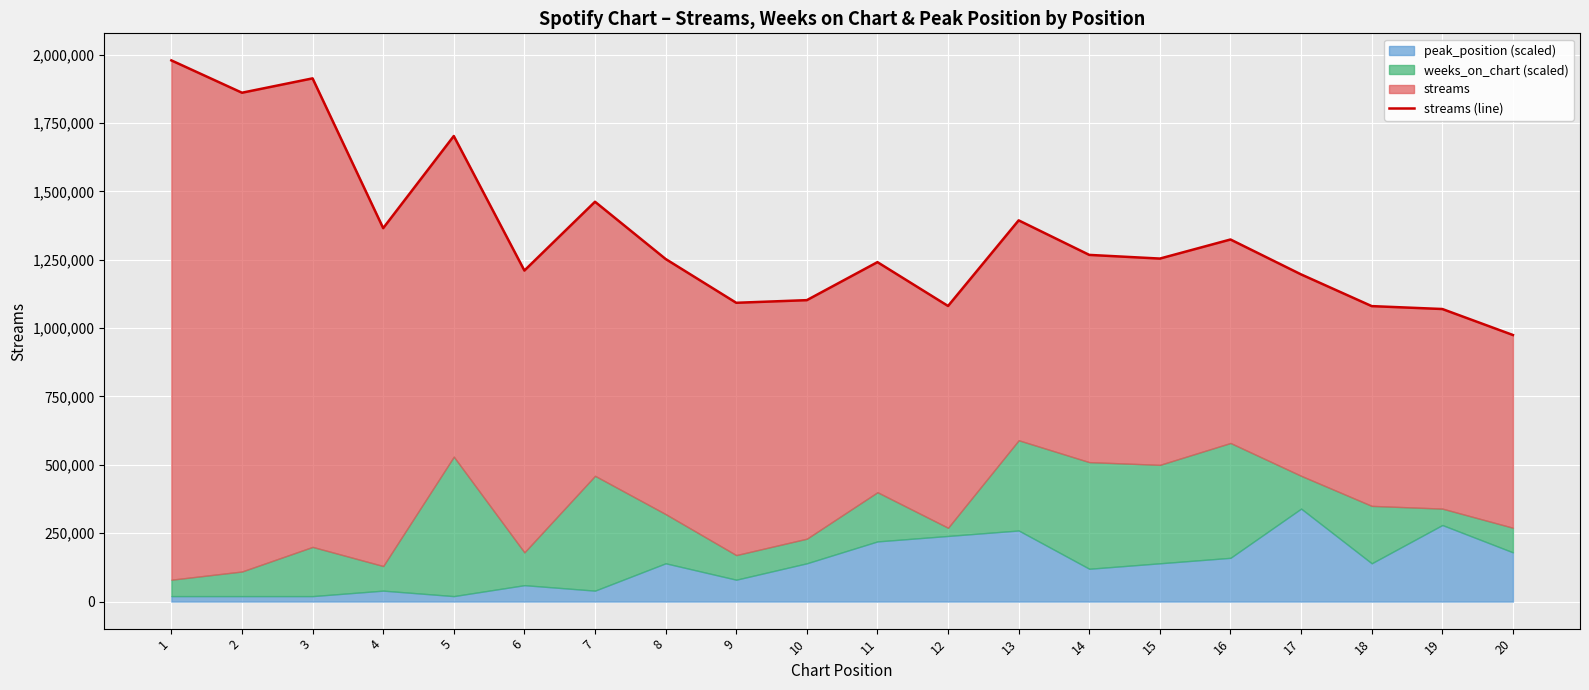

Reading left to right, extract all data points from this chart.

1=1979228	2=1860980	3=1913461	4=1365696	5=1702628	6=1210667	7=1462242	8=1252885	9=1092701	10=1102369	11=1241357	12=1081049	13=1394173	14=1267874	15=1254435	16=1324196	17=1196489	18=1080560	19=1069959	20=974884